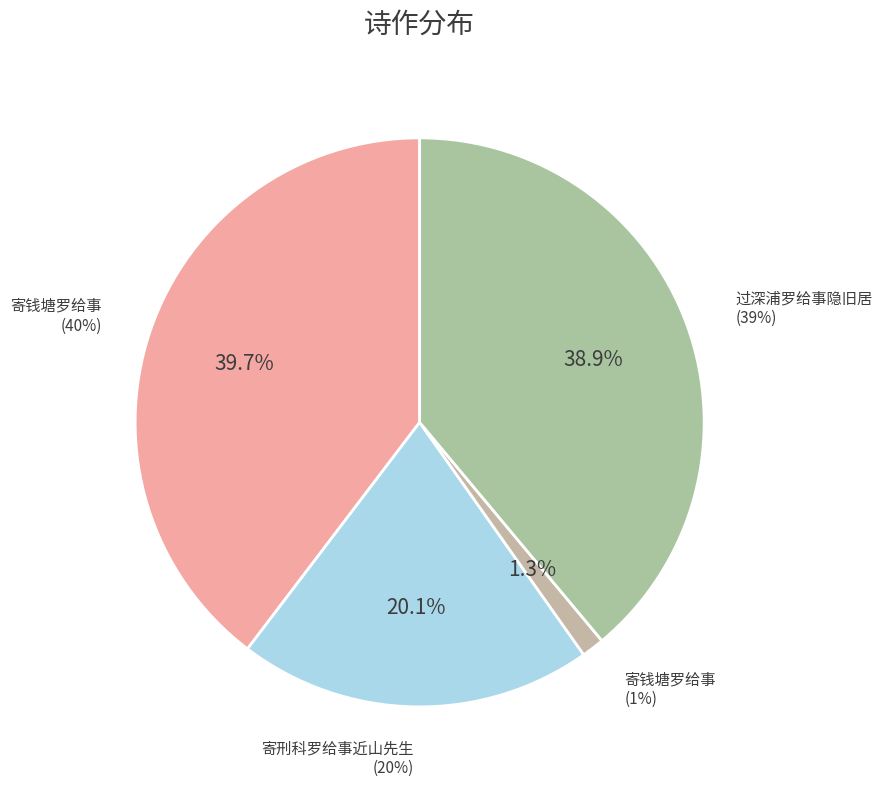

The 寄刑科罗给事近山先生 slice represents 20% of the pie. True or false?

True